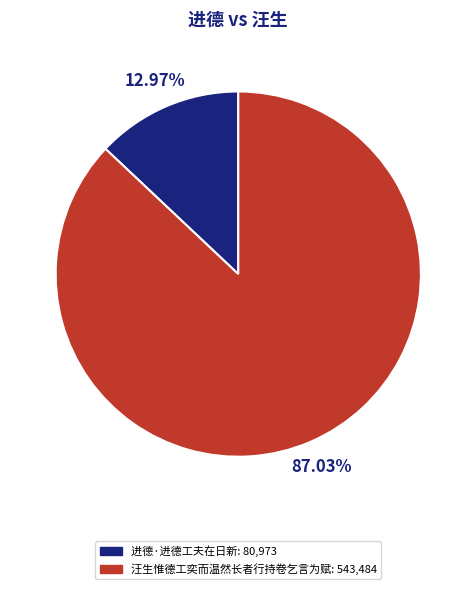

What percentage is the 汪生惟德工奕而温然长者行持卷乞言为赋 slice, to the nearest percent?

87%